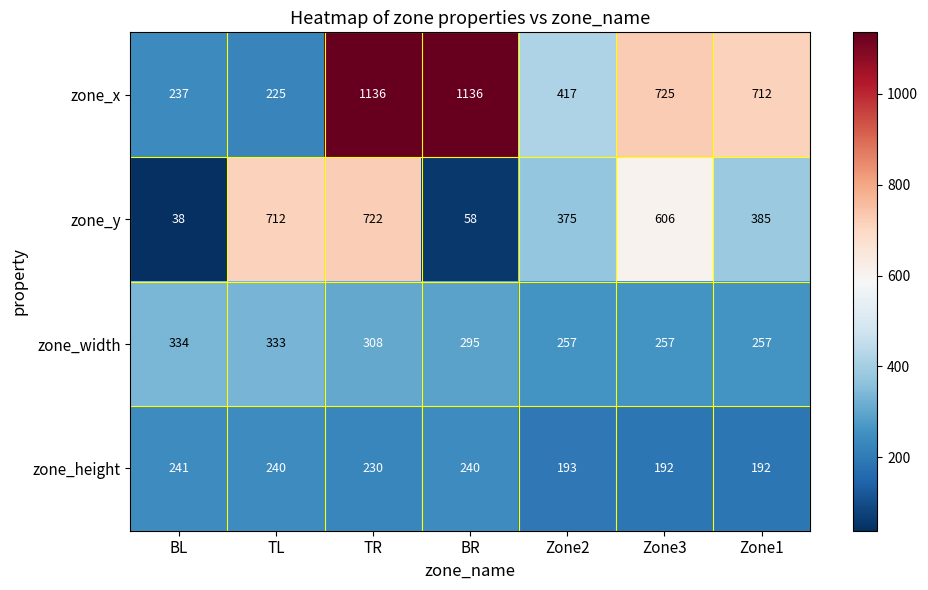

Count the number of data series in this chart.

4